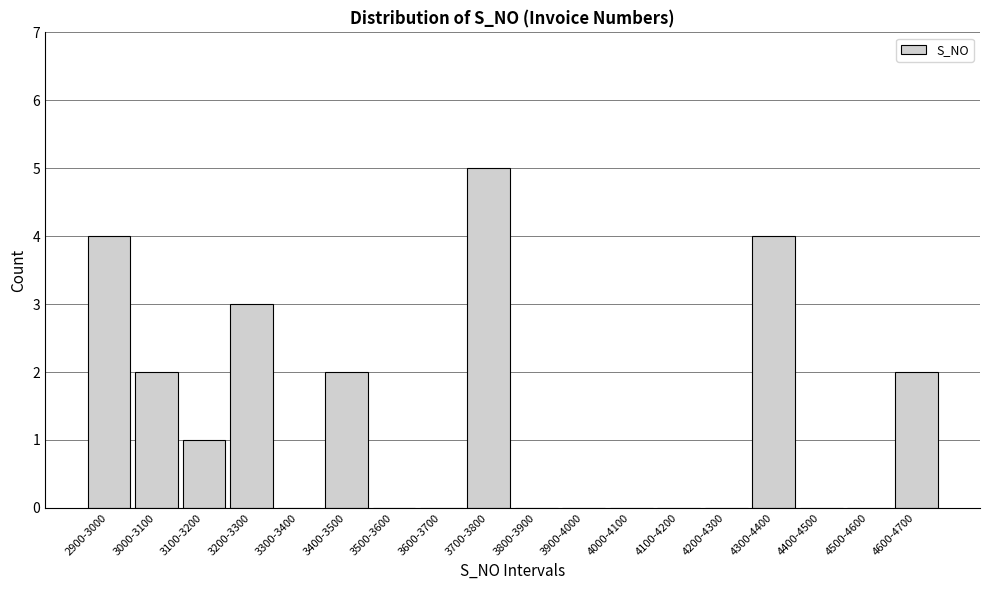

Reading left to right, what are all the values shown in this chart?

2900-3000=4	3000-3100=2	3100-3200=1	3200-3300=3	3300-3400=0	3400-3500=2	3500-3600=0	3600-3700=0	3700-3800=5	3800-3900=0	3900-4000=0	4000-4100=0	4100-4200=0	4200-4300=0	4300-4400=4	4400-4500=0	4500-4600=0	4600-4700=2